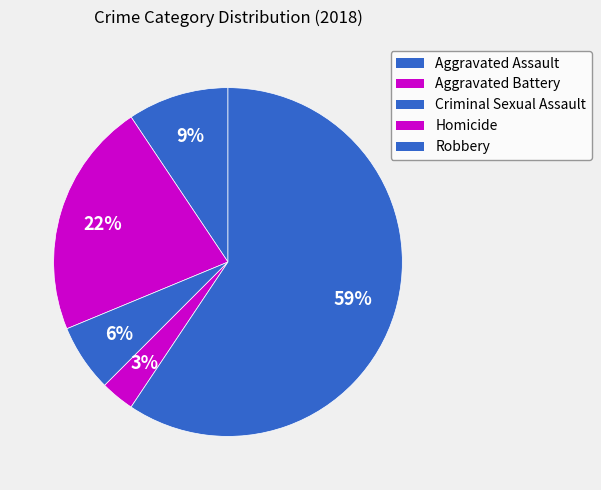

Does any single category account for the majority?

Yes